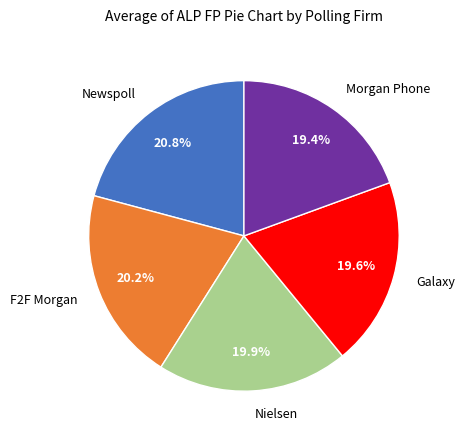

Between Galaxy and F2F Morgan, which is larger?

F2F Morgan